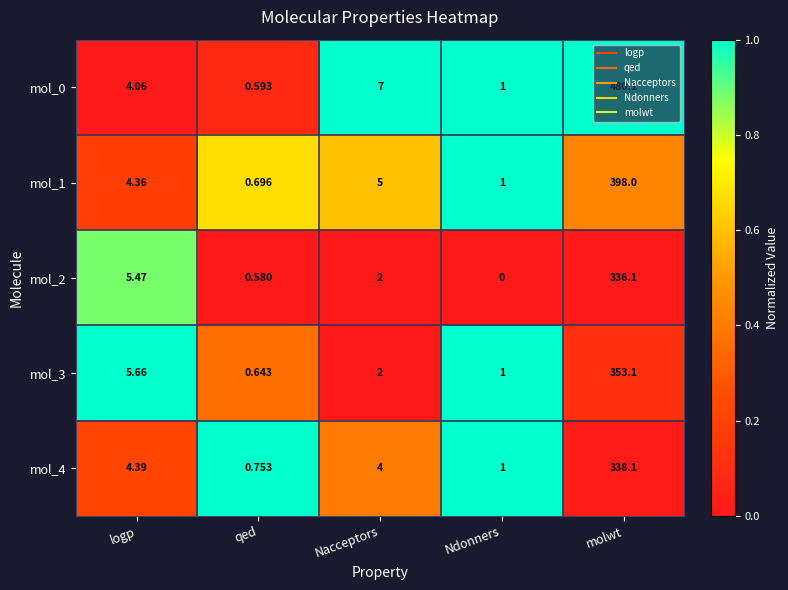

What is the total value across all series at molwt?

1905.4